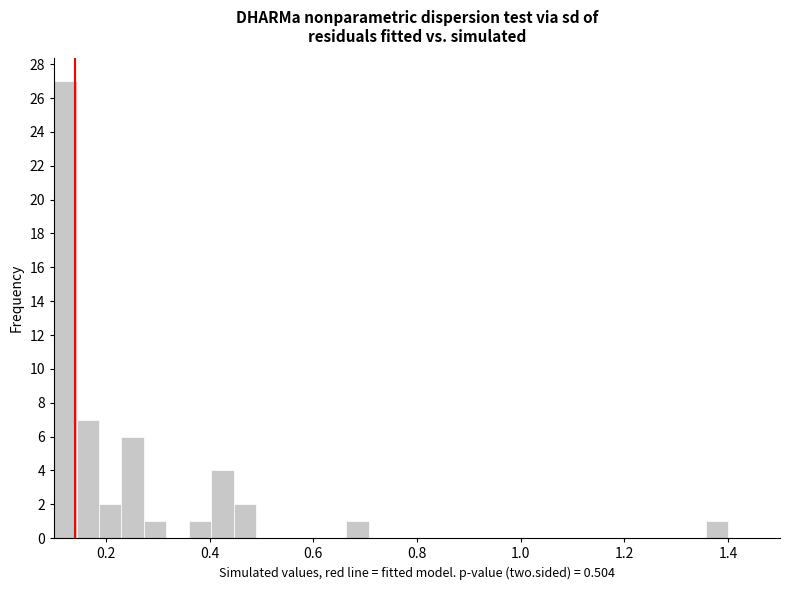

Around what value on the x-axis is the tallest bar? Give the approximate position of its centre, as read against the axis.

0.12